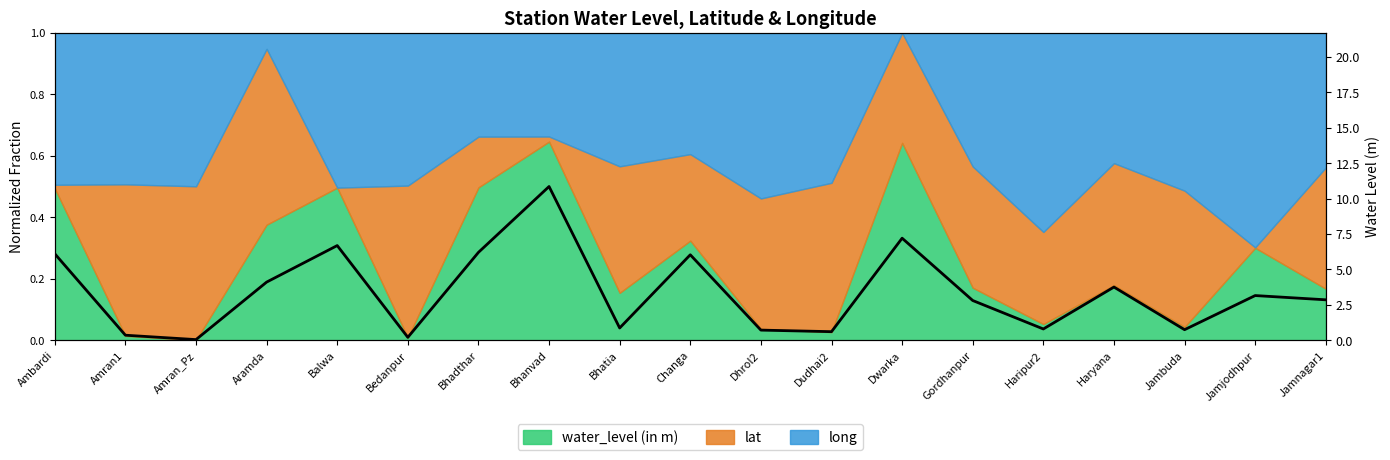

At which label does the data first exceed 2?

Ambardi